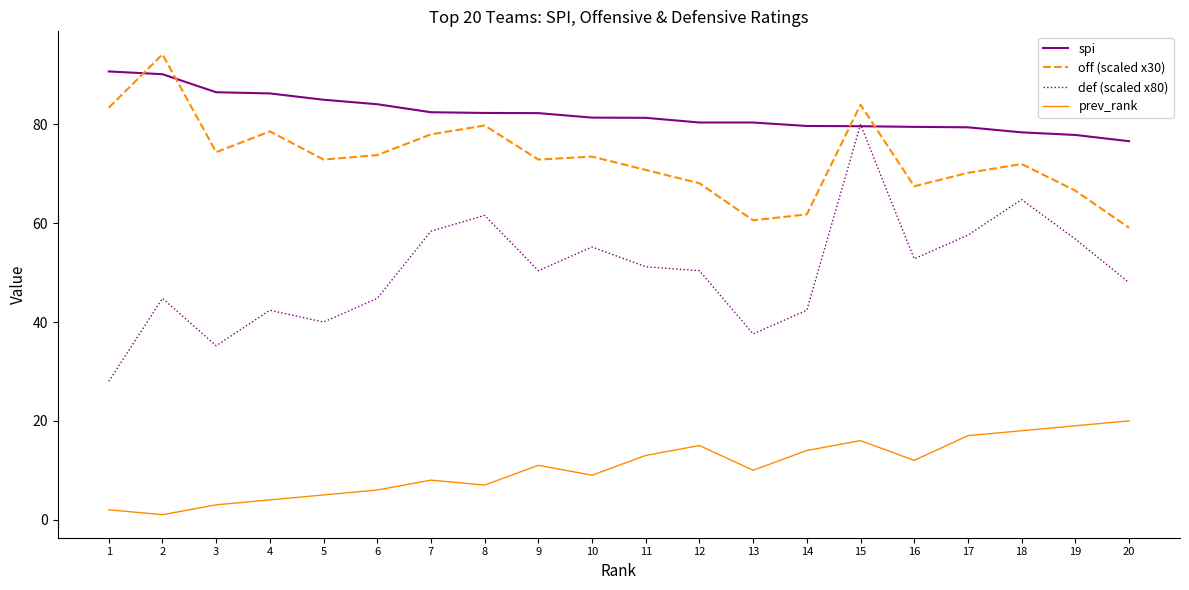

True or false: off (scaled x30) has a value of 30.9 at 10.

False